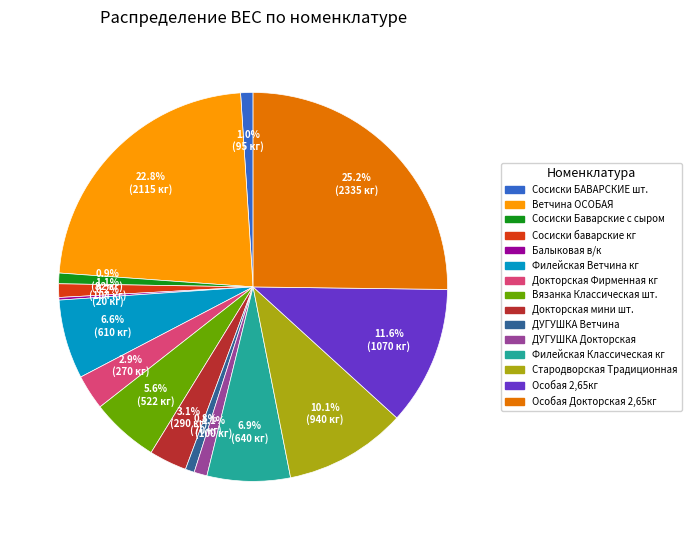

Is there a majority slice in this chart?

No